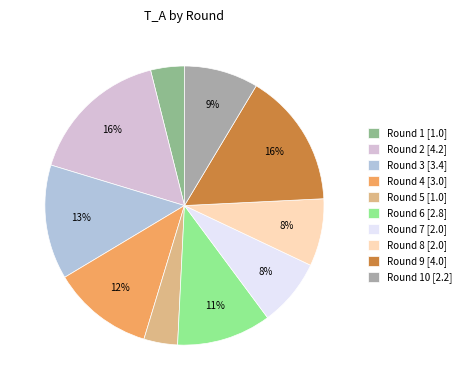

Is Round 2 [4.2] the majority of the pie?

No